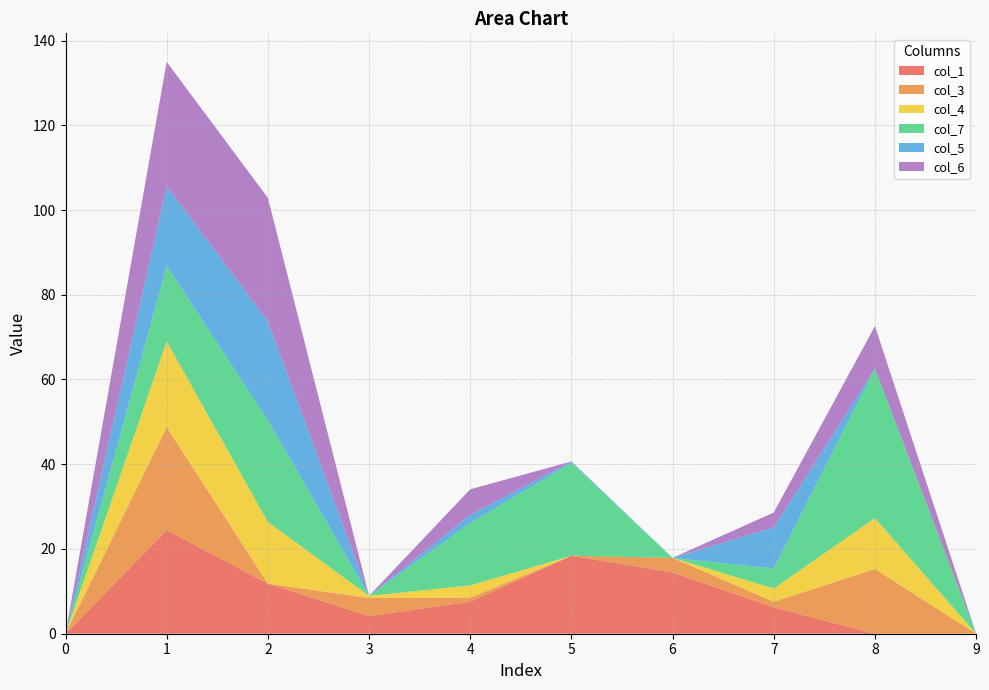

Reading left to right, list all the values displayed in this chart.

col_1: 0.0	24.4	11.8	4.2	7.6	18.4	14.5	6.2	0.0	0.0
col_3: 0.0	24.3	0.0	4.3	0.9	0.0	3.5	1.3	15.3	0.0
col_4: 0.0	20.2	14.5	0.5	2.9	0.0	0.0	3.1	12.0	0.0
col_7: 0.0	17.8	24.0	0.0	14.7	21.9	0.0	4.7	35.3	0.0
col_5: 0.0	18.8	23.3	0.0	1.9	0.4	0.0	9.7	0.0	0.0
col_6: 0.0	29.3	29.1	0.0	6.0	0.0	0.0	3.5	10.0	0.0